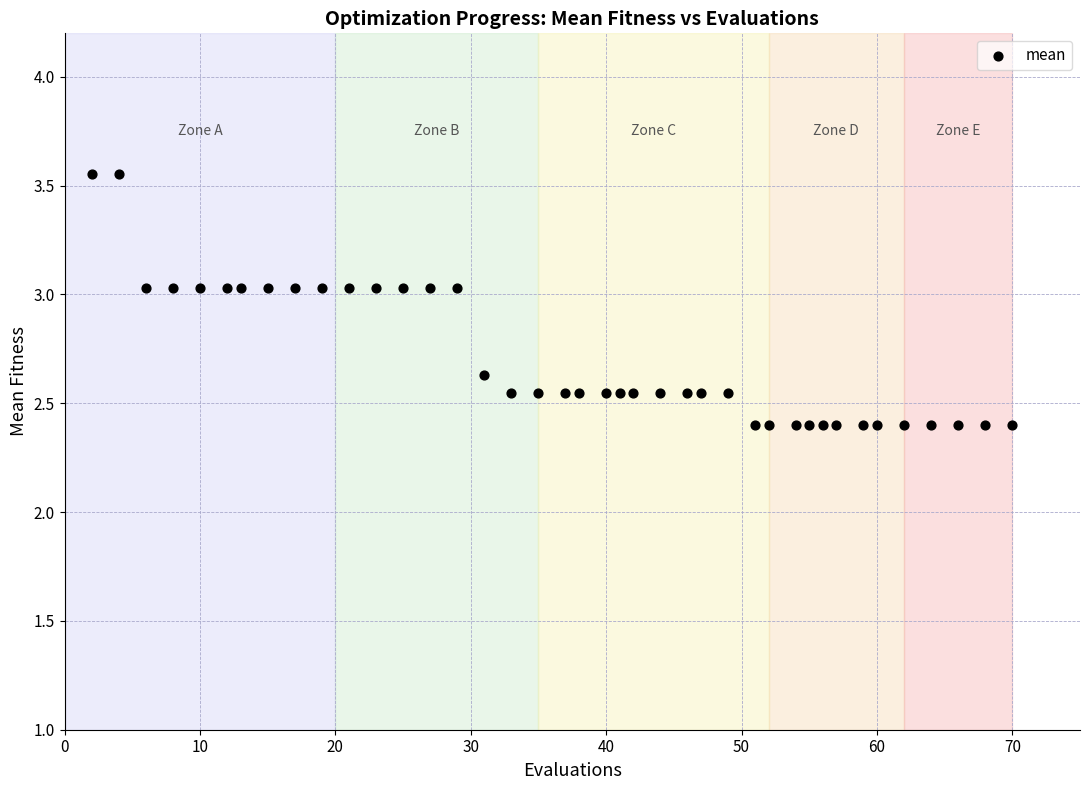

What is the range of Y values (max minus min)?

1.2